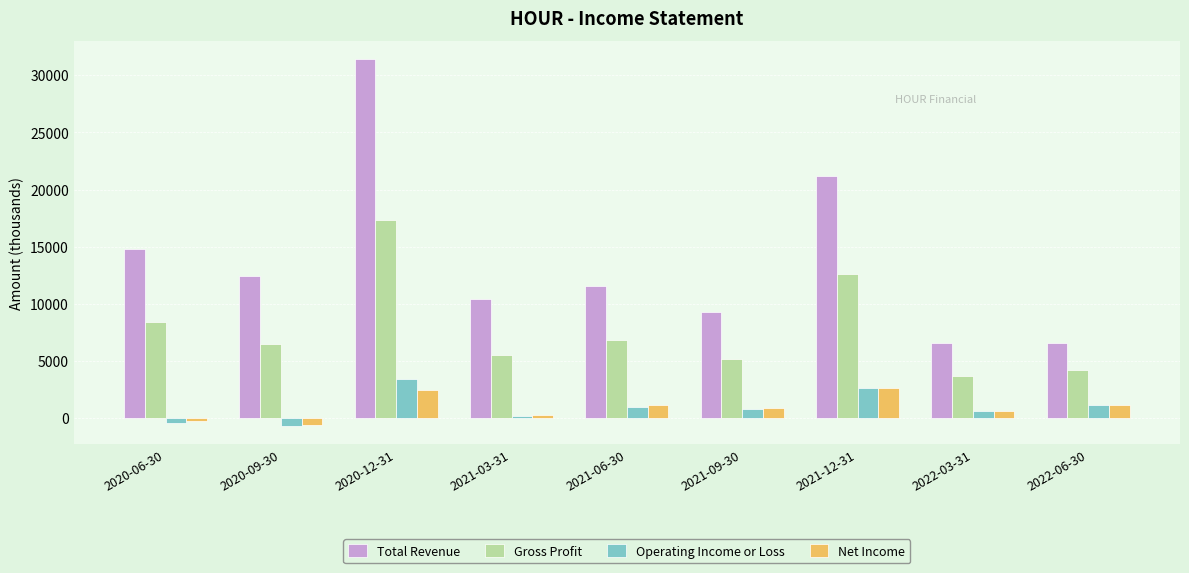

How many data points does each series have?

9